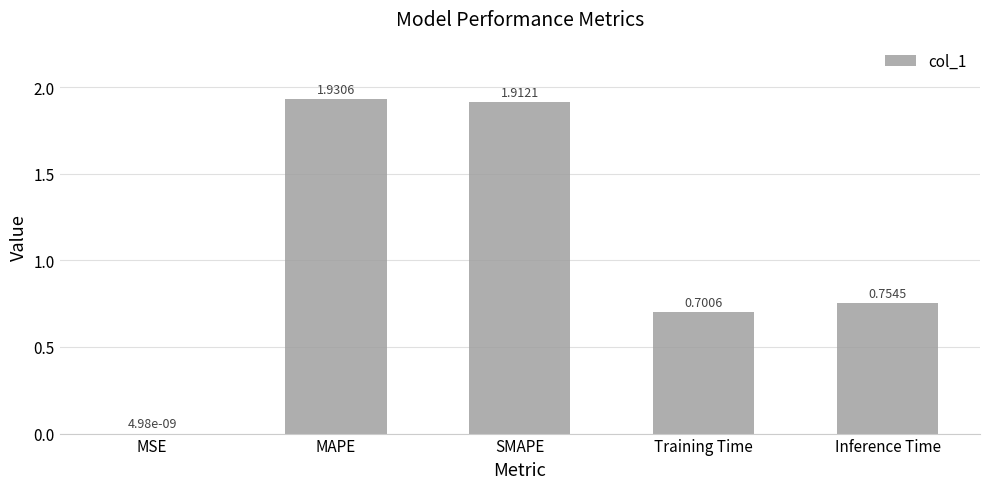

What is the change in value from MAPE to Training Time?

-1.2